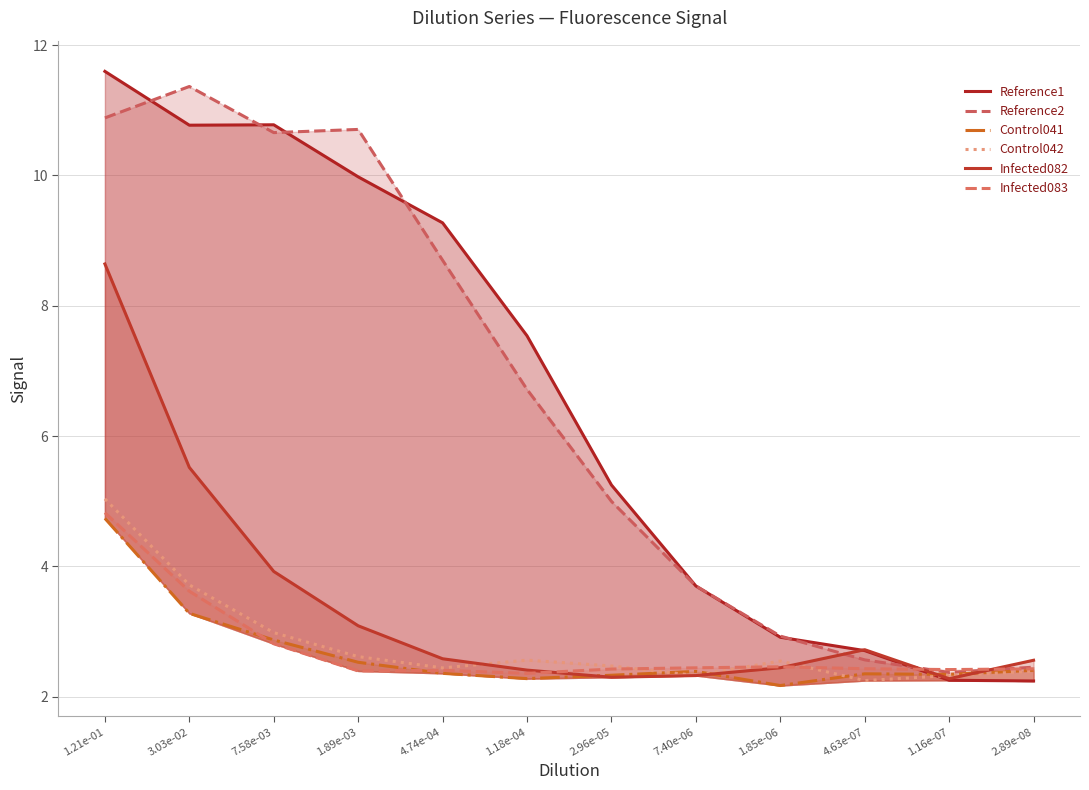

The value of Reference2 at 7.40e-06 is 3.7. True or false?

True